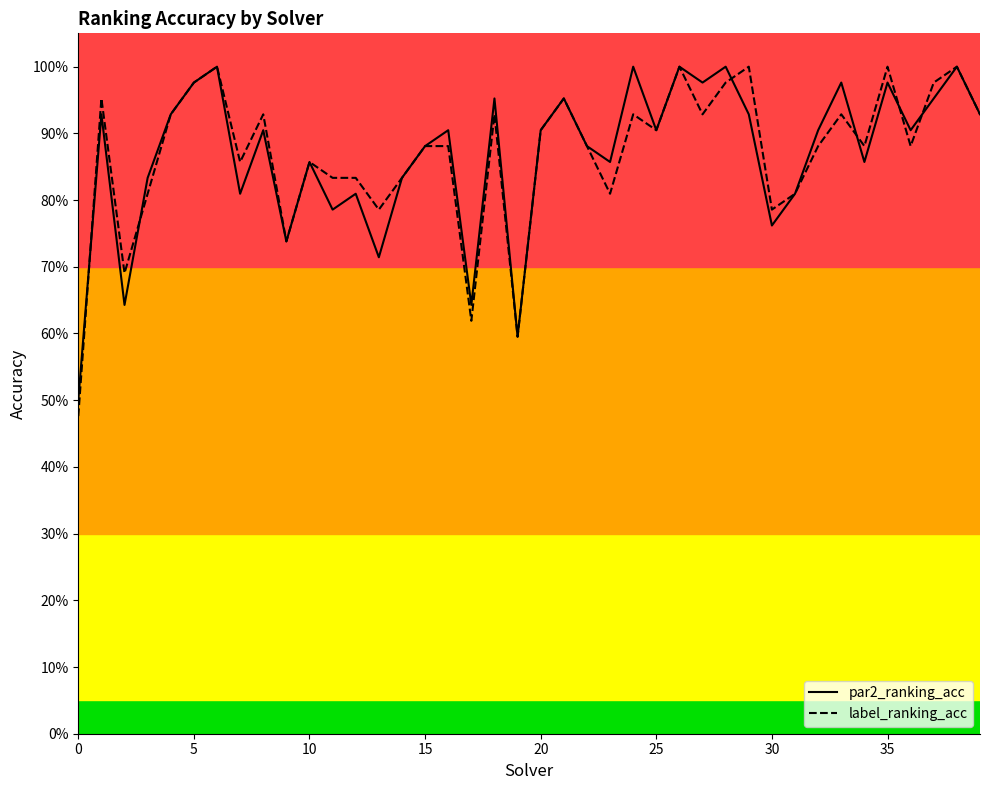

How many interior local valleys does the label_ranking_acc series have?

12